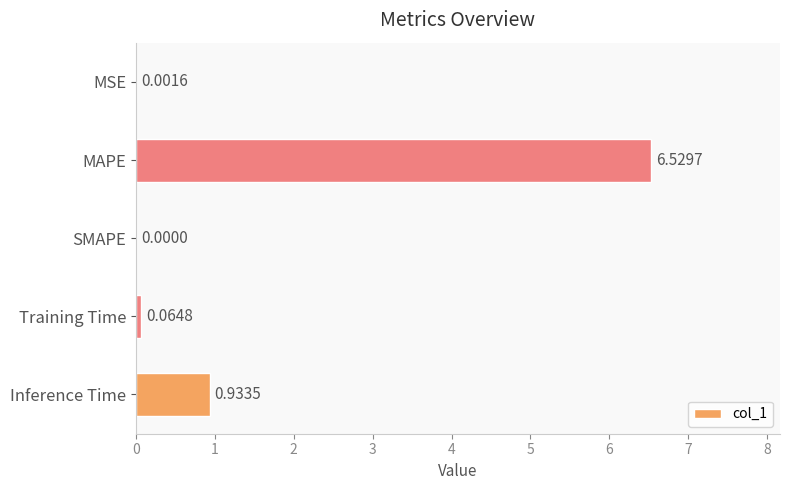

What is the sum of the values at Inference Time and MAPE?

7.5